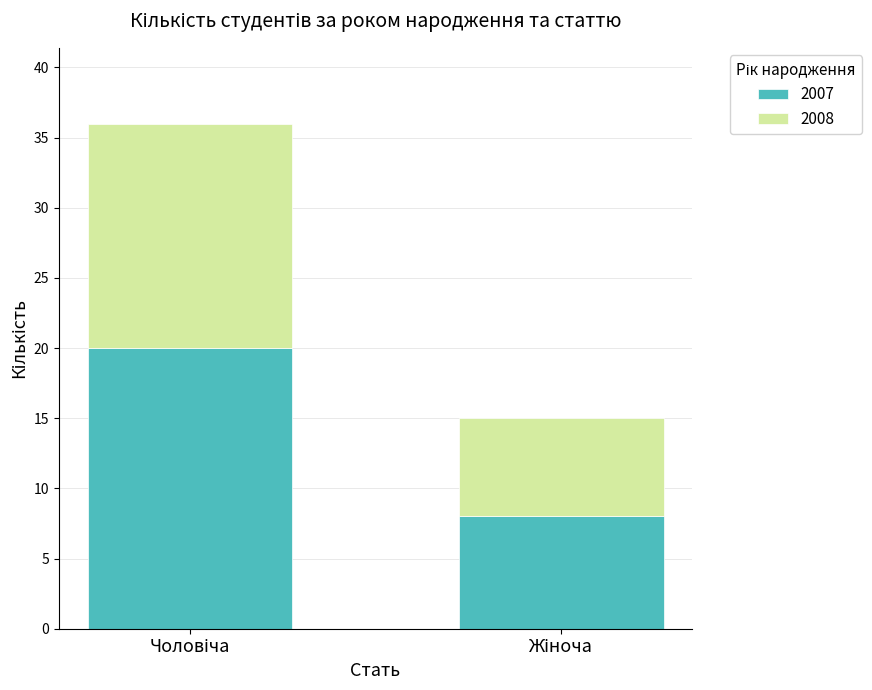

What is the average value of the 2007 series?

14